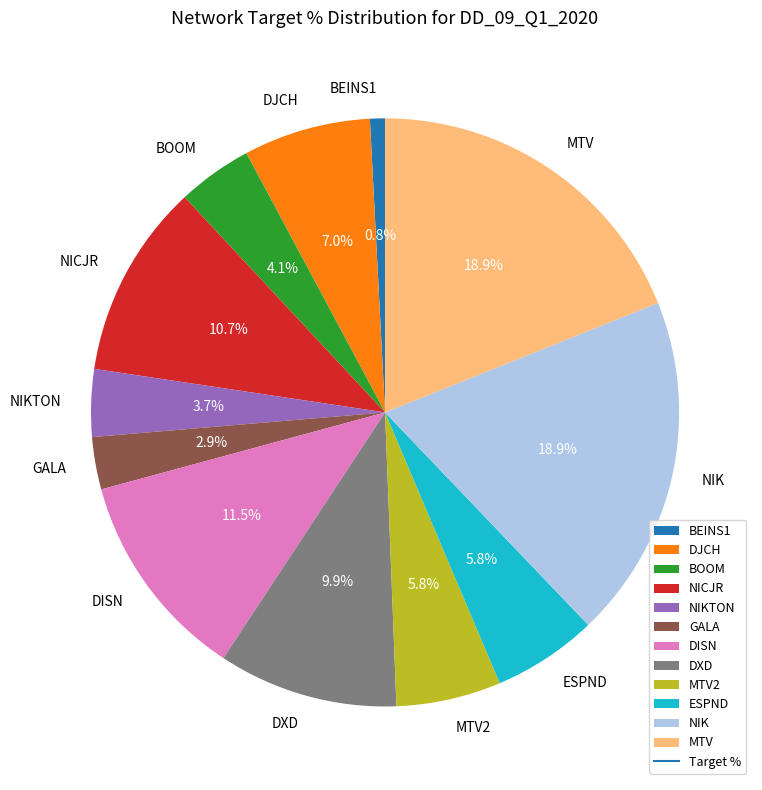

Is there any slice that represents more than half of the pie?

No